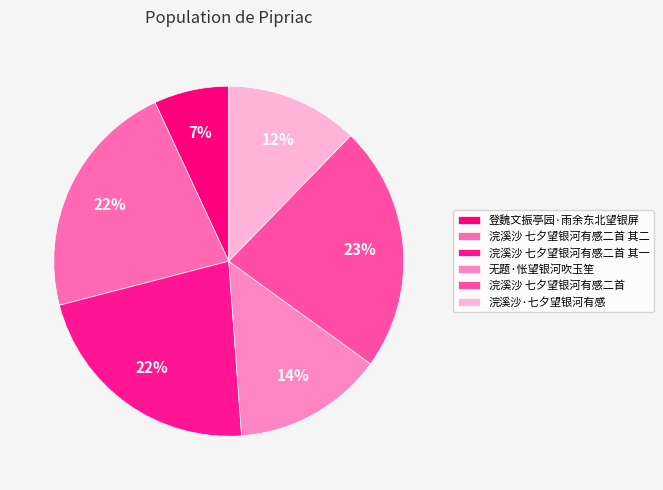

To the nearest percent, what is the difference between the 登魏文振亭园·雨余东北望银屏 and 浣溪沙 七夕望银河有感二首 其二 slice percentages?

15%